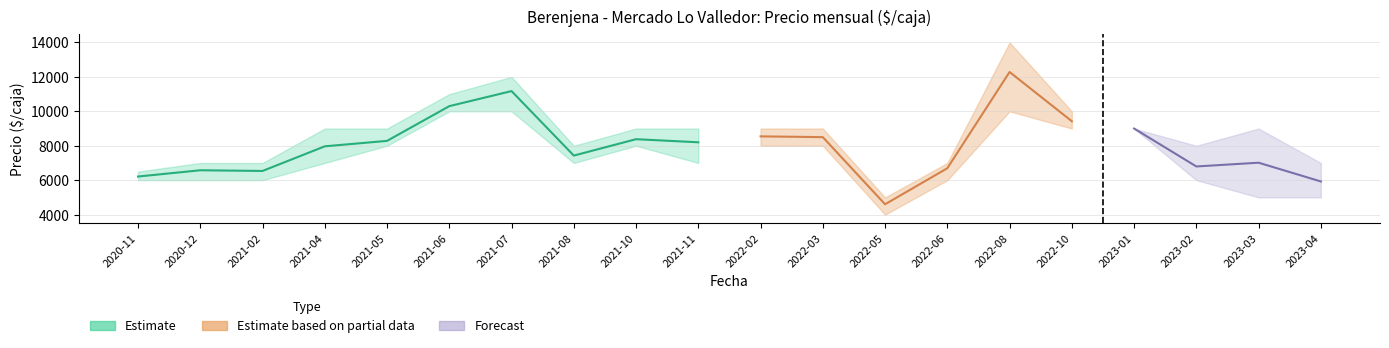

How many interior local peaks does the Precio minimo series have?

2